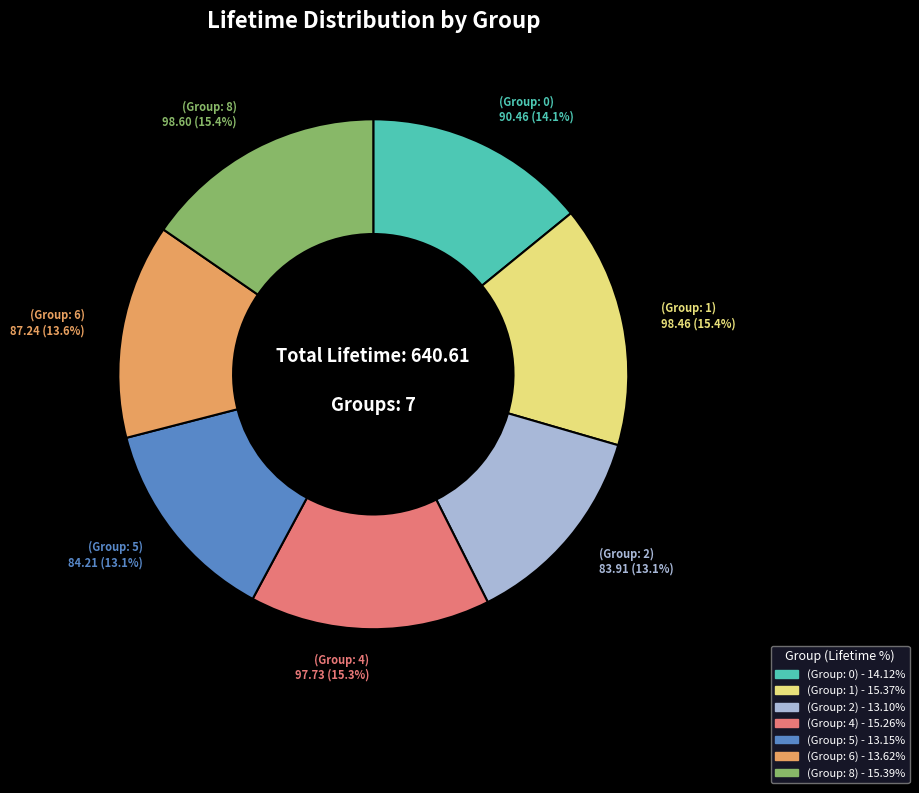

Combined, do (Group: 6) and (Group: 4) account for over 50%?

No